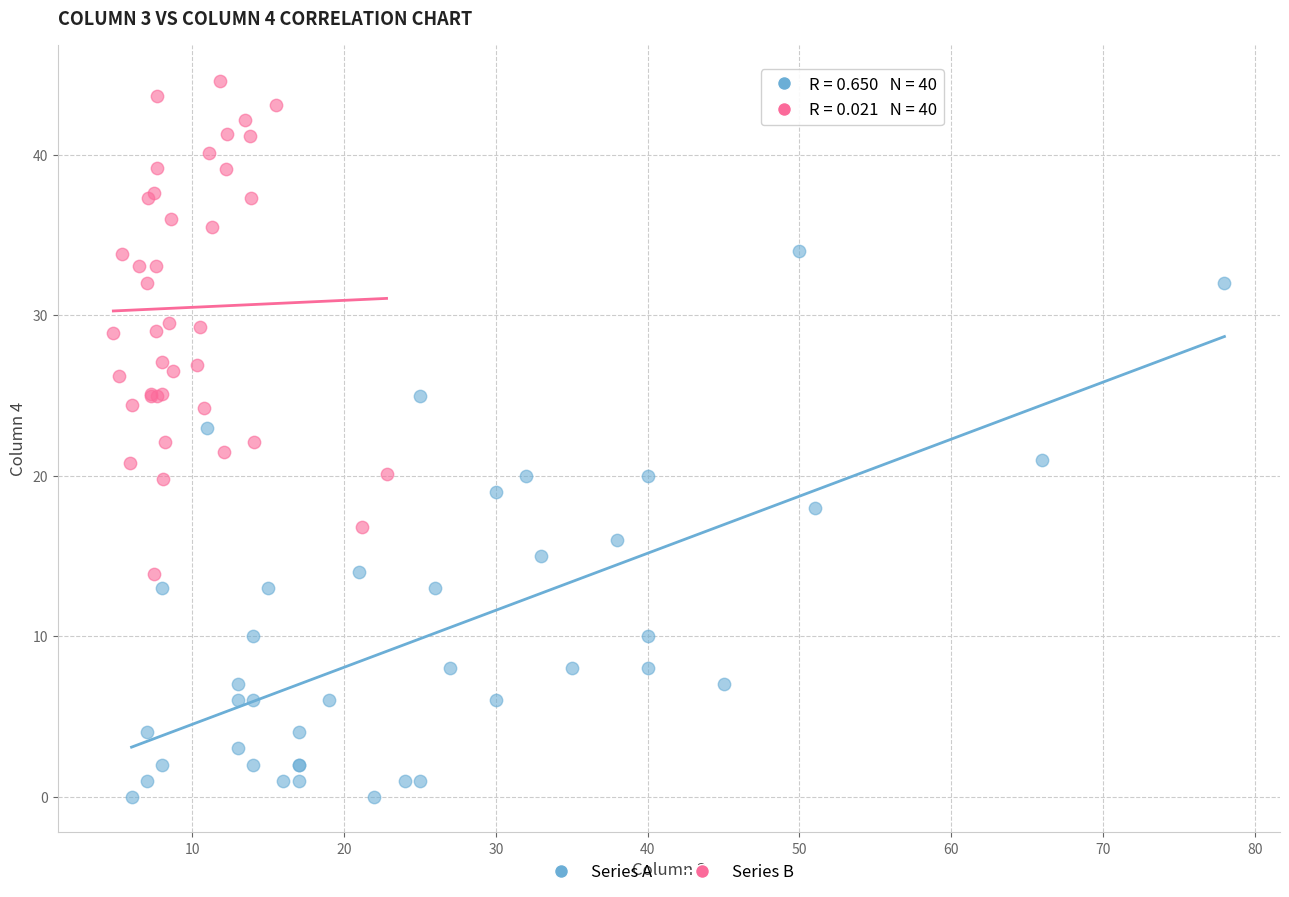

Which series has the largest Y range (max minus min)?

Series A